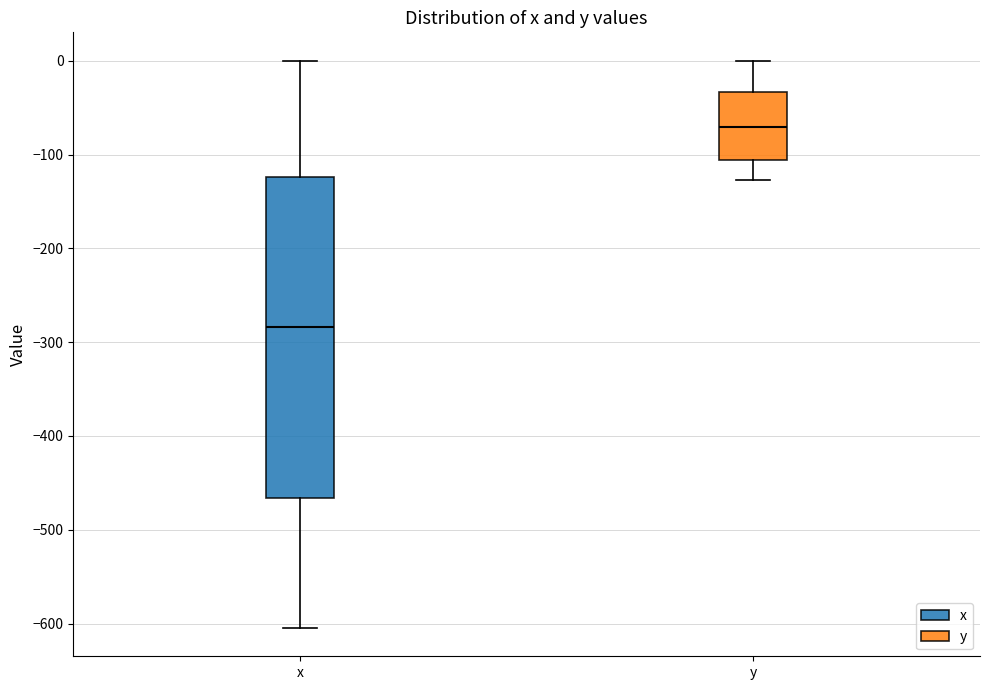

Reading left to right, transcribe this box plot: for each box, give where its median line is, the range the box spans, and where its two whiskers end, as read against the y-axis. The values are not printed on the chart, so give them approximately, as read against the axis.

x: median -280, box -470 to -120, whiskers -600 to 0
y: median -70, box -110 to -30, whiskers -130 to 0